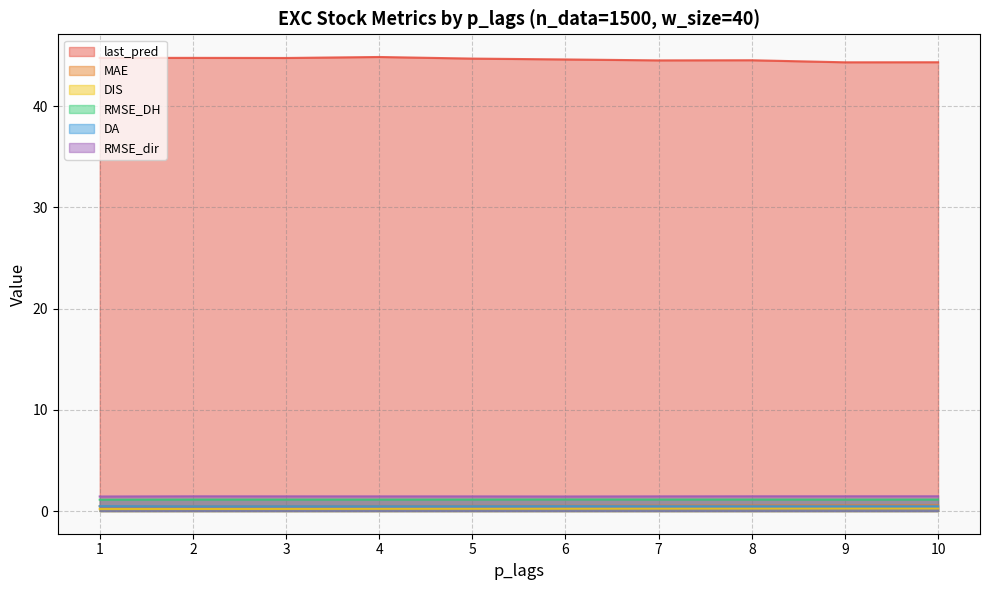

True or false: RMSE_DH and RMSE_dir intersect in this chart.

False